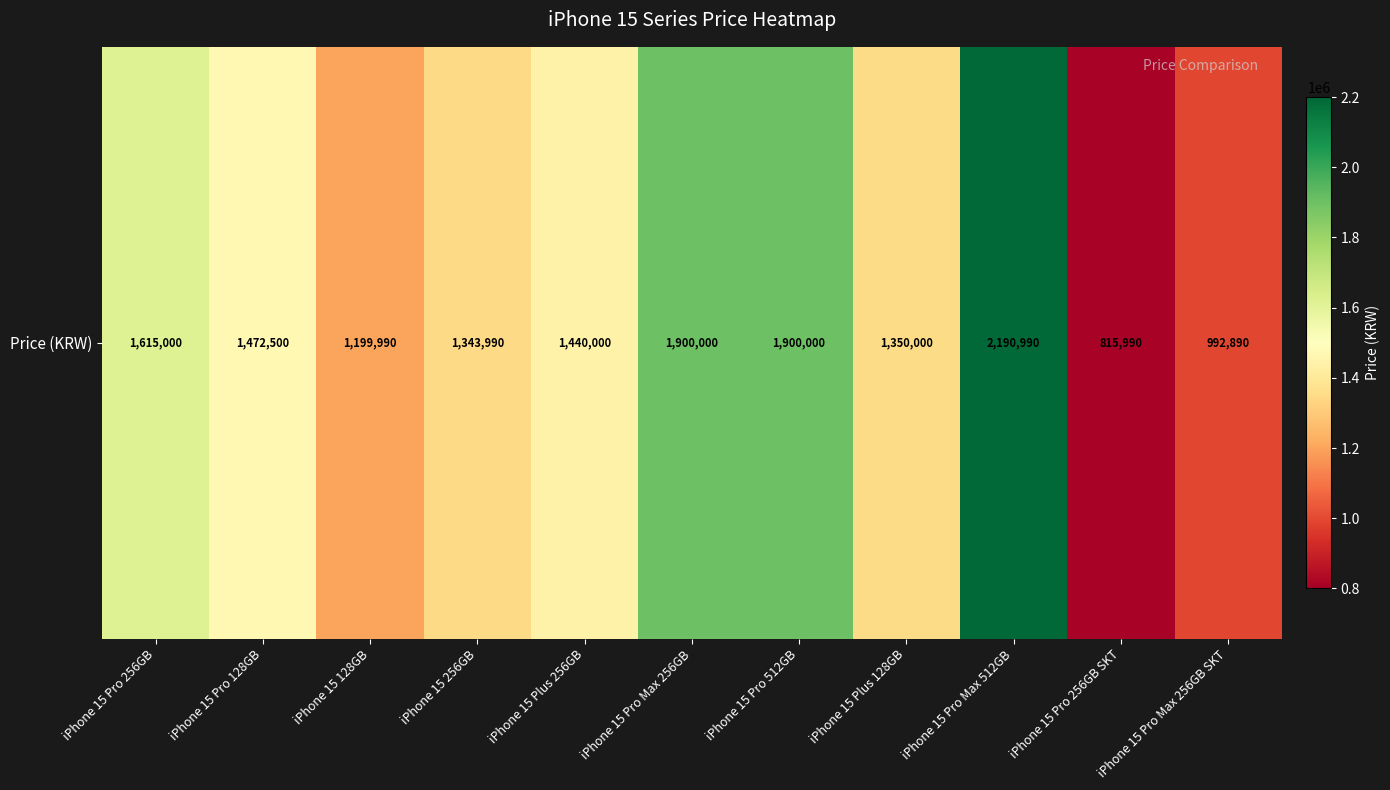

Between iPhone 15 Pro 128GB and iPhone 15 Pro Max 512GB, which is larger?

iPhone 15 Pro Max 512GB